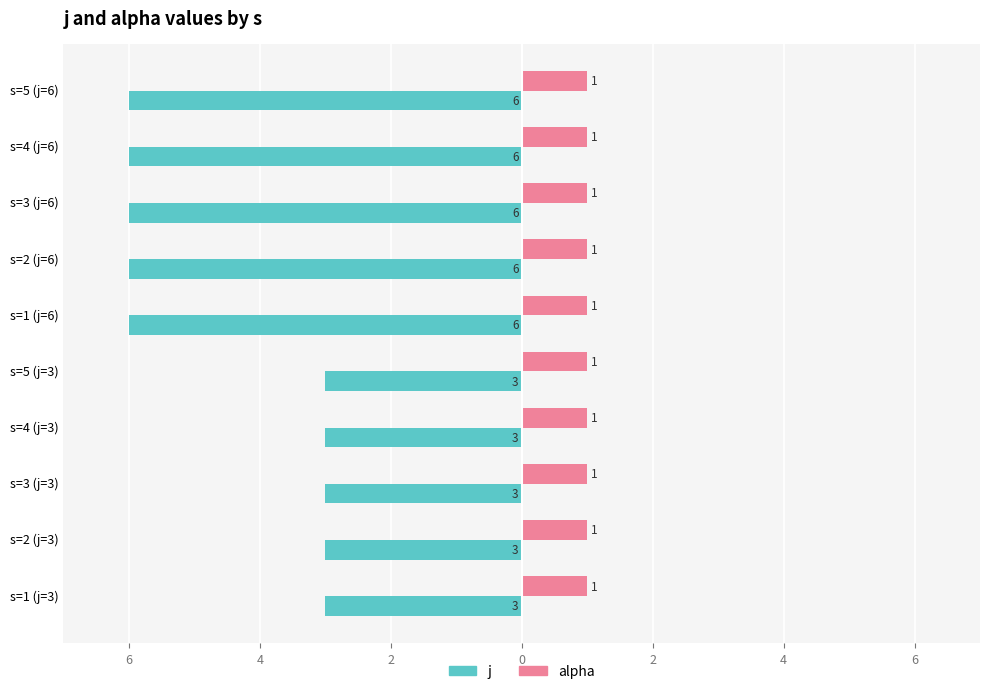

What is the value of the j bar at the 1st from the left?

-3.0